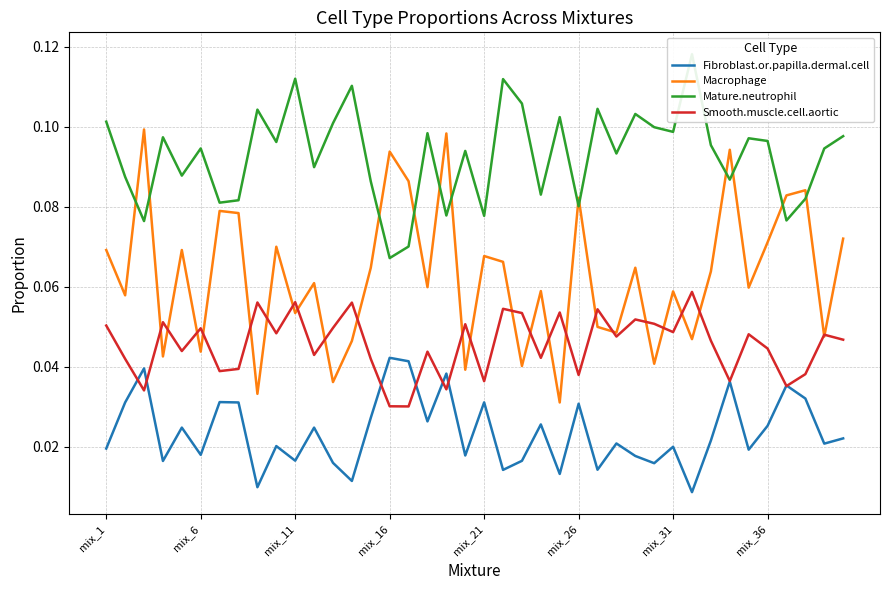

True or false: Fibroblast.or.papilla.dermal.cell and Macrophage intersect in this chart.

False